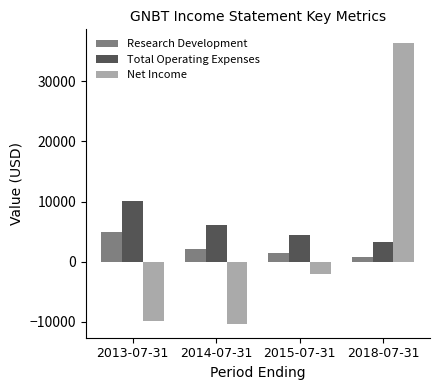

List the series in order of their peak value, highest first.

Net Income, Total Operating Expenses, Research Development